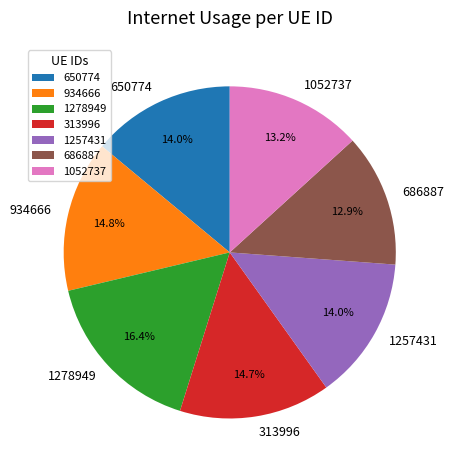

Which slice is the largest?

1278949